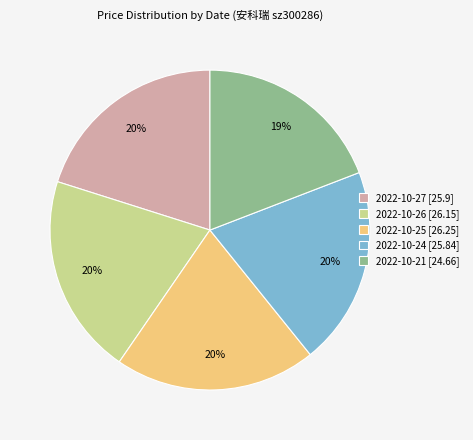

Between 2022-10-26 [26.15] and 2022-10-21 [24.66], which is larger?

2022-10-26 [26.15]